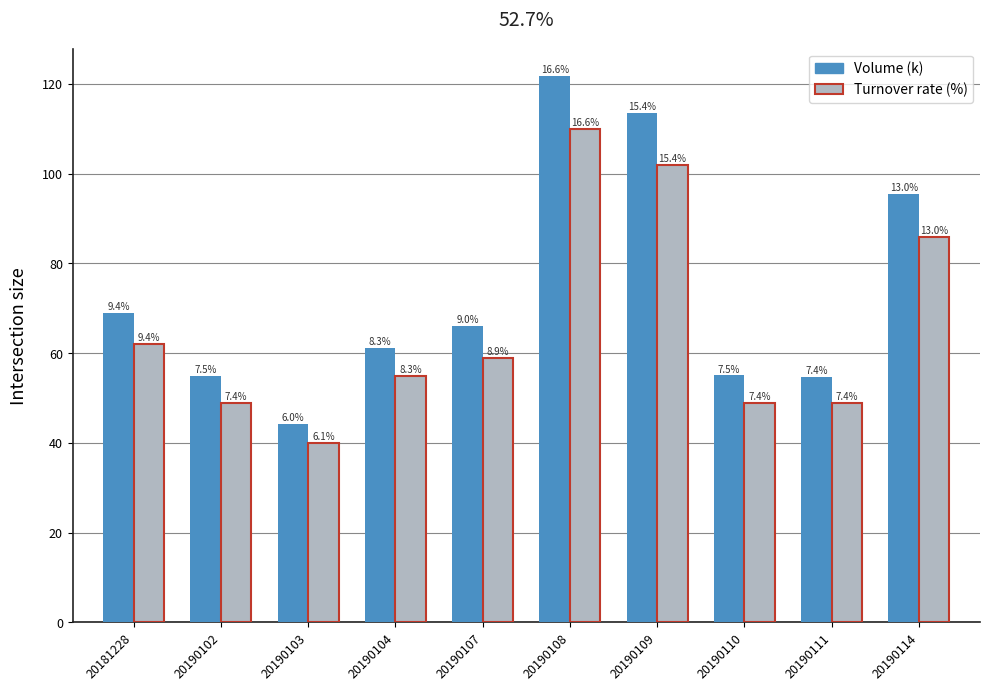

What is the highest value of the Volume (k) series?

121.8